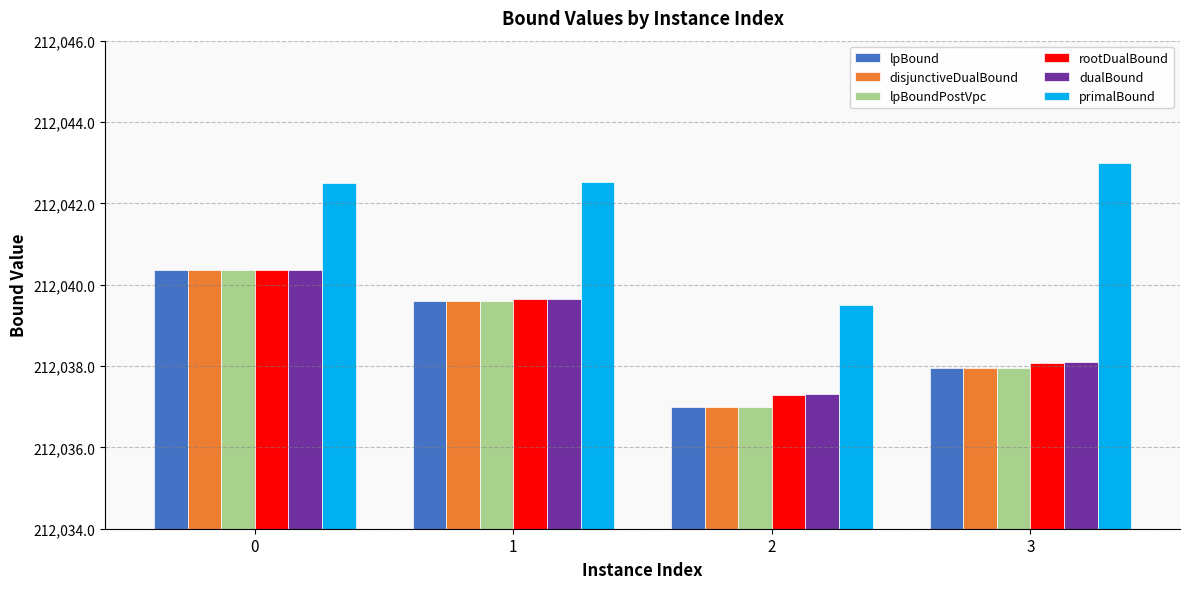

What is the smallest value displayed?

212037.0